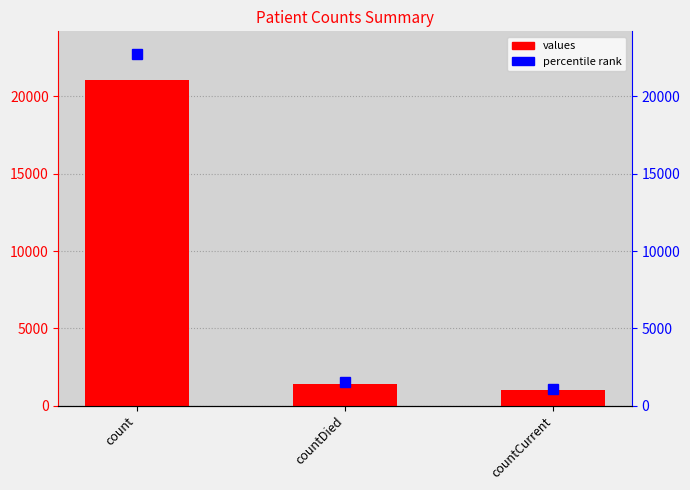

What is the greatest value displayed?

21050